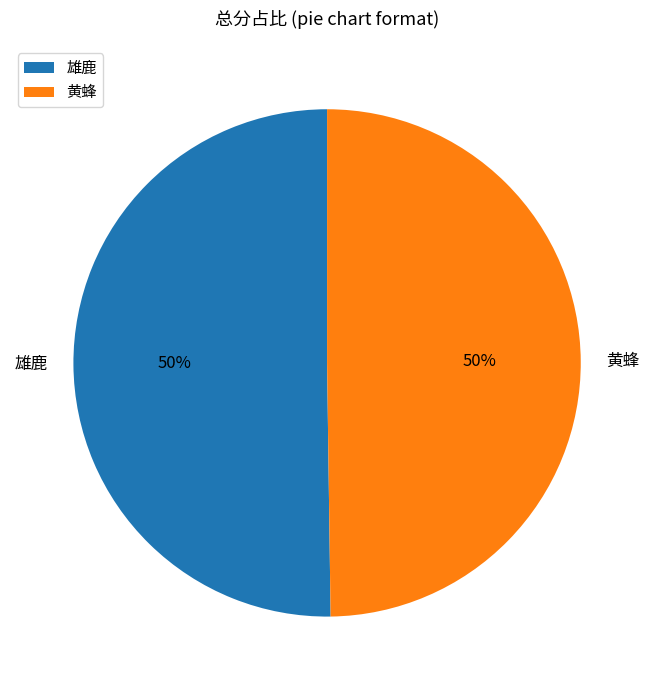

What is the ratio of the value at 黄蜂 to the value at 雄鹿?

1.0